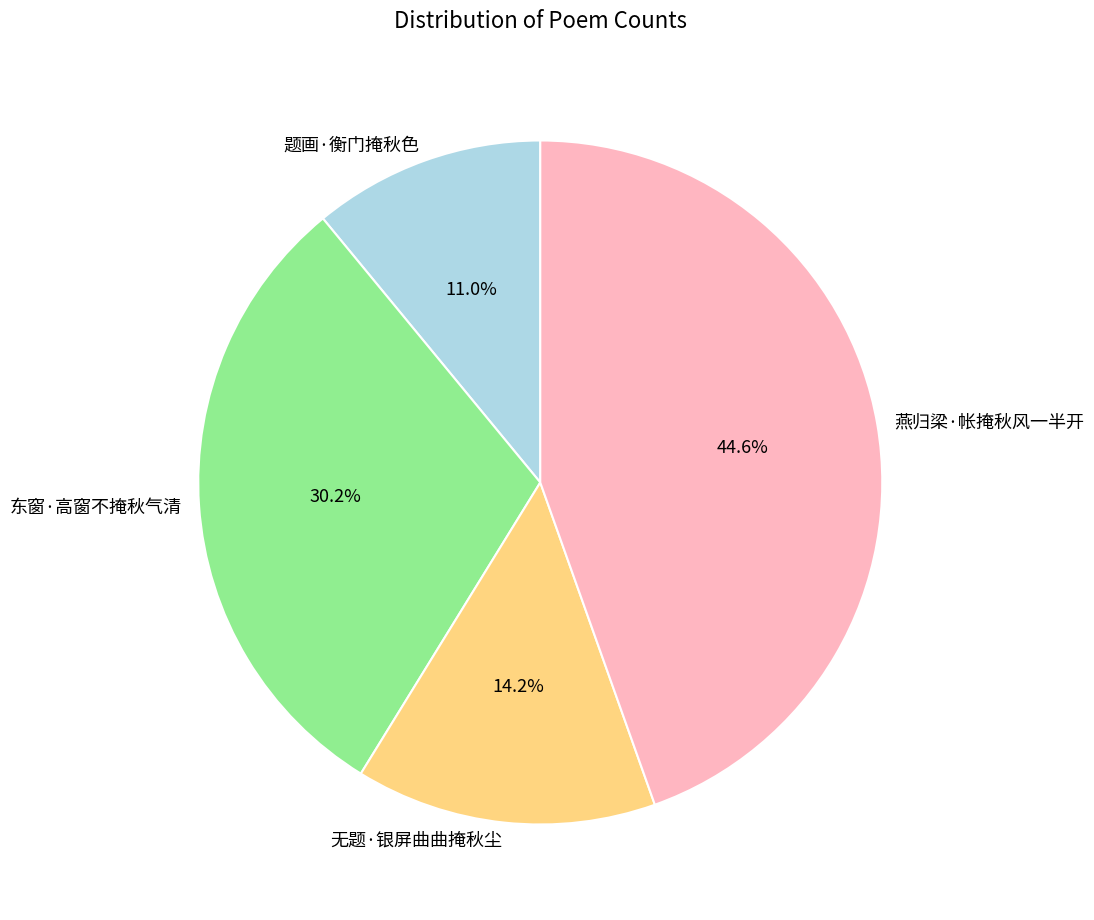

Is there any slice that represents more than half of the pie?

No